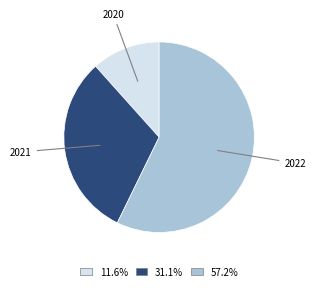

Is there a majority slice in this chart?

Yes